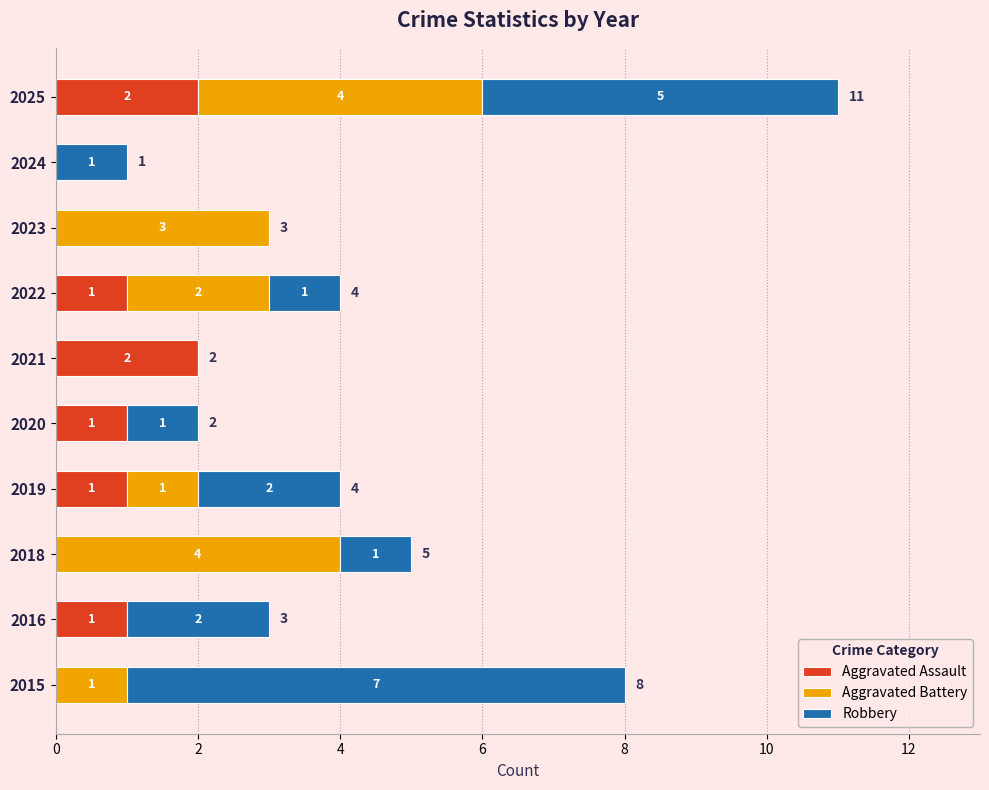

The value of Aggravated Assault at 2018 is 1. True or false?

False